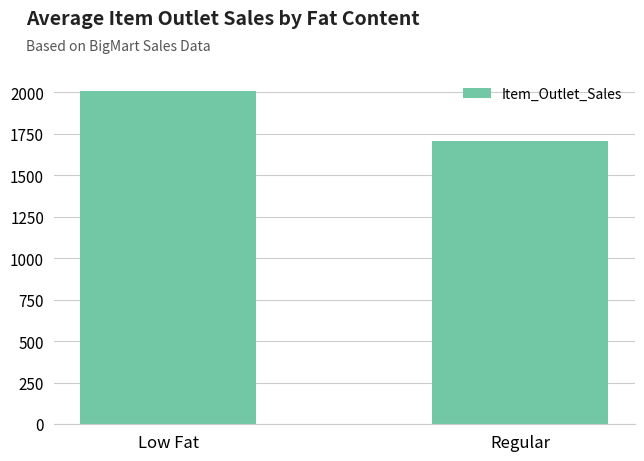

How many series are shown in this chart?

1